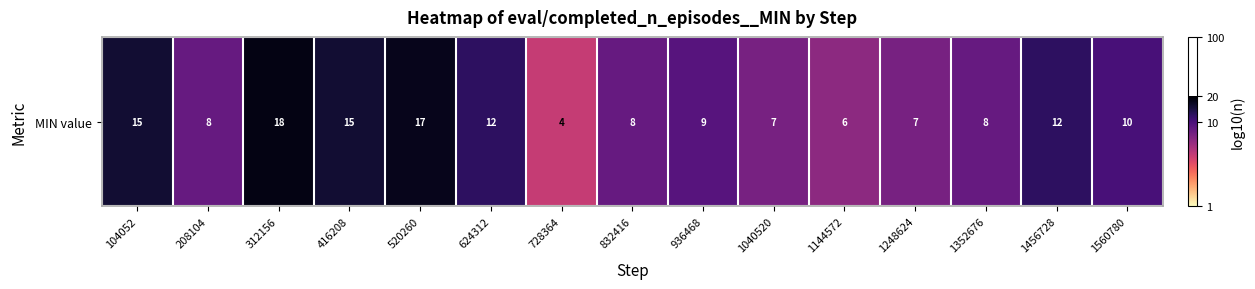

How many categories are shown in the chart?

15